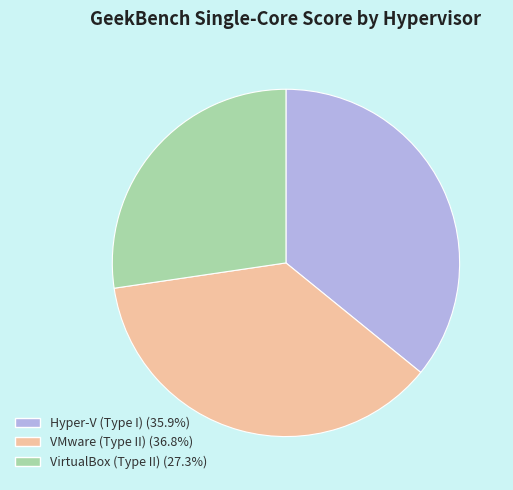

Rank the categories by value from lowest to highest.

VirtualBox (Type II), Hyper-V (Type I), VMware (Type II)